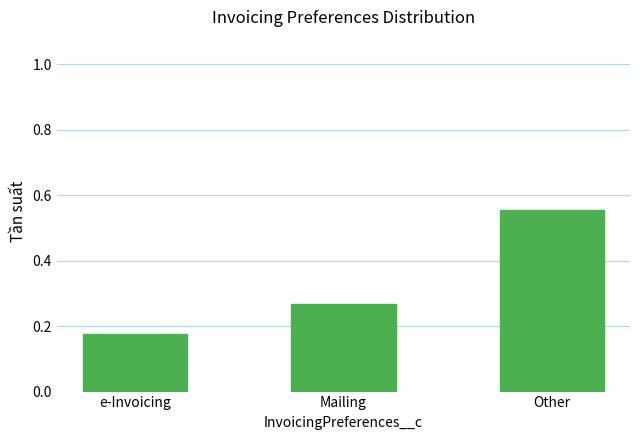

What is the sum of the values at Other and Mailing?

0.8